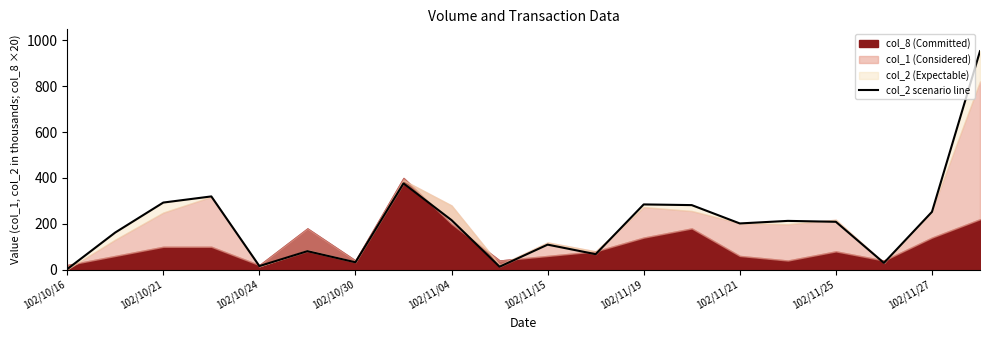

The value at 102/11/04 is 106.2. True or false?

False